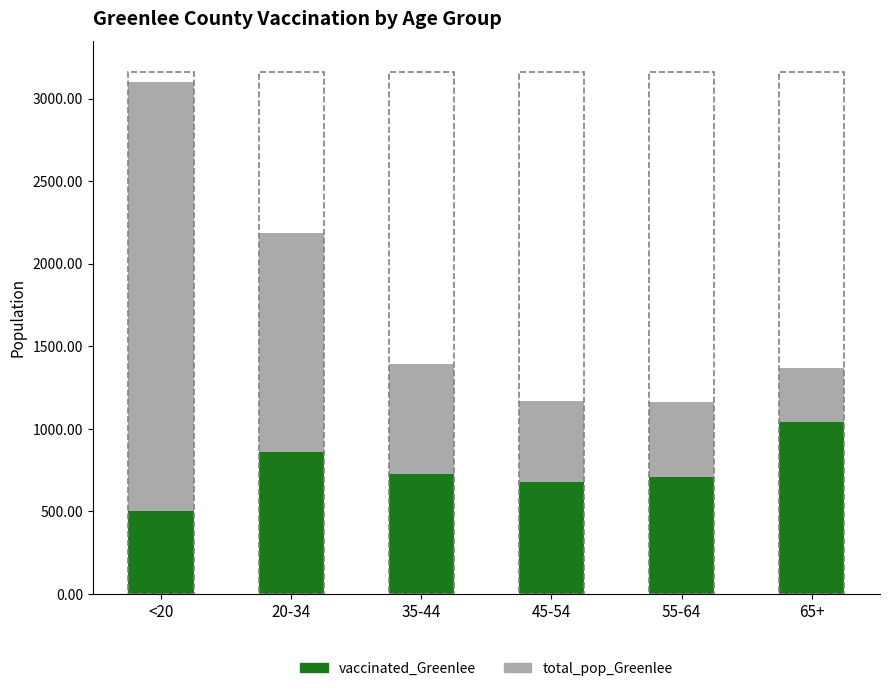

What is the total value across all series at 55-64?

1163